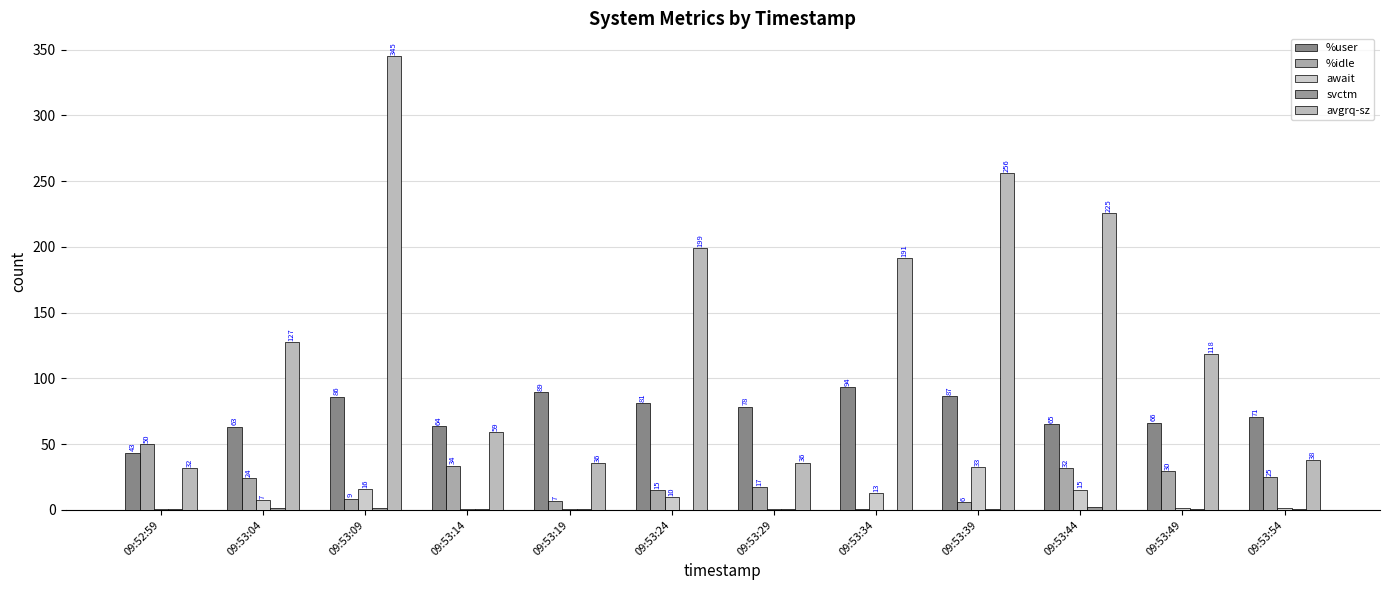

Are the bars grouped side by side (vs. stacked)?

Yes